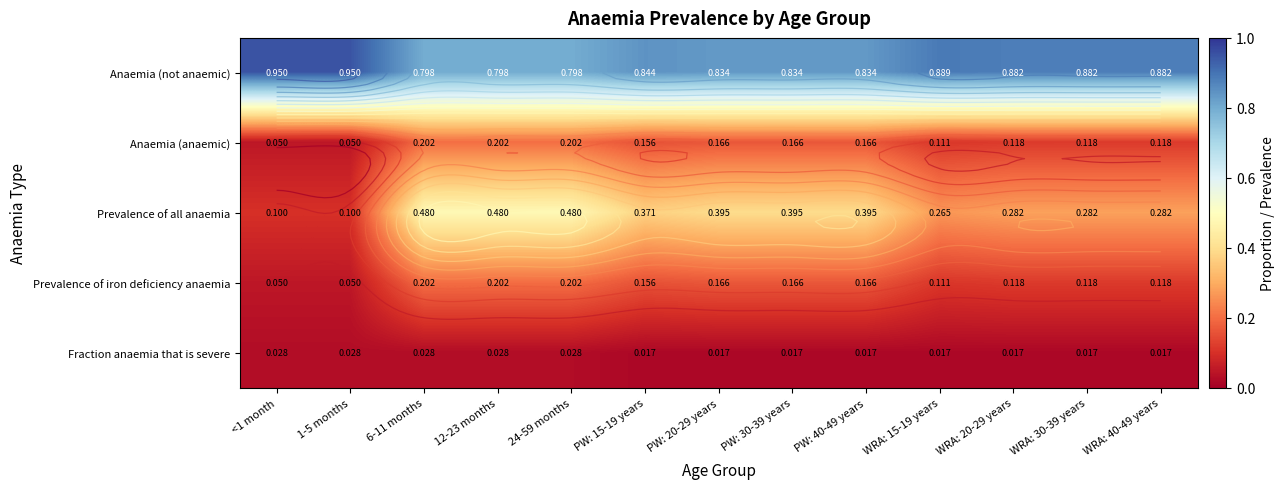

Where is Prevalence of all anaemia nearest to the value 0?

<1 month